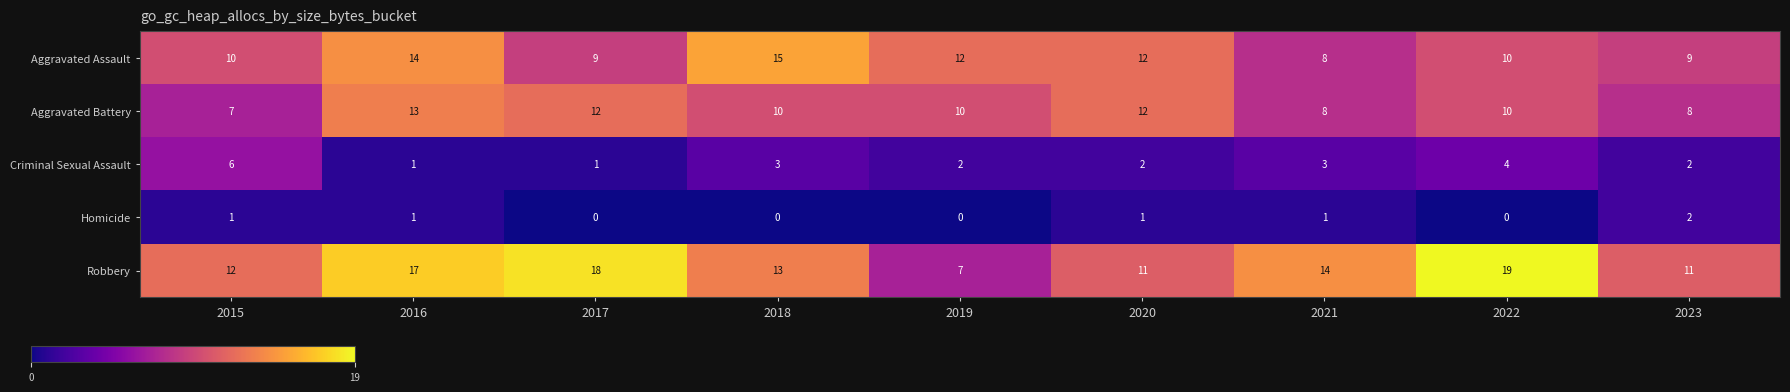

What is the difference between the maximum and minimum values in the Criminal Sexual Assault series?

5